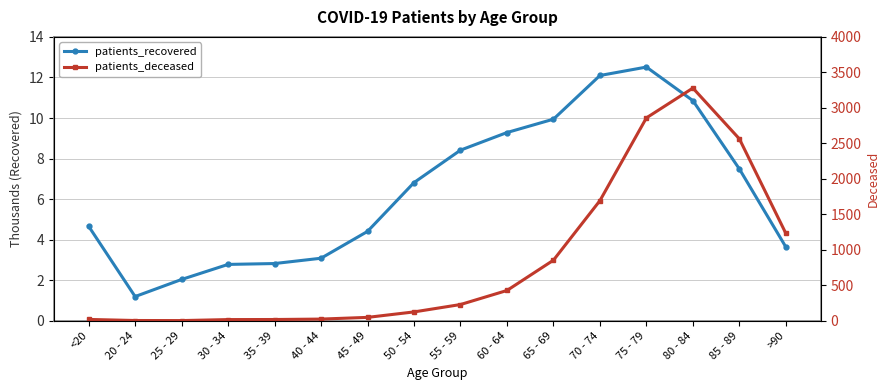

How many interior local peaks does the patients_deceased series have?

1